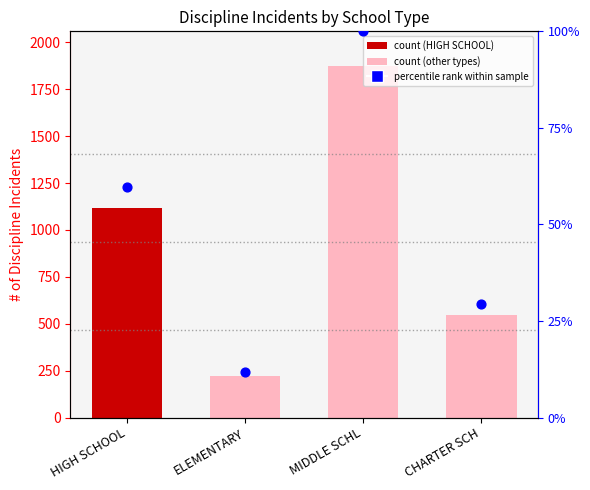

Which series has the widest spread of Y values?

# of Discipline Incidents